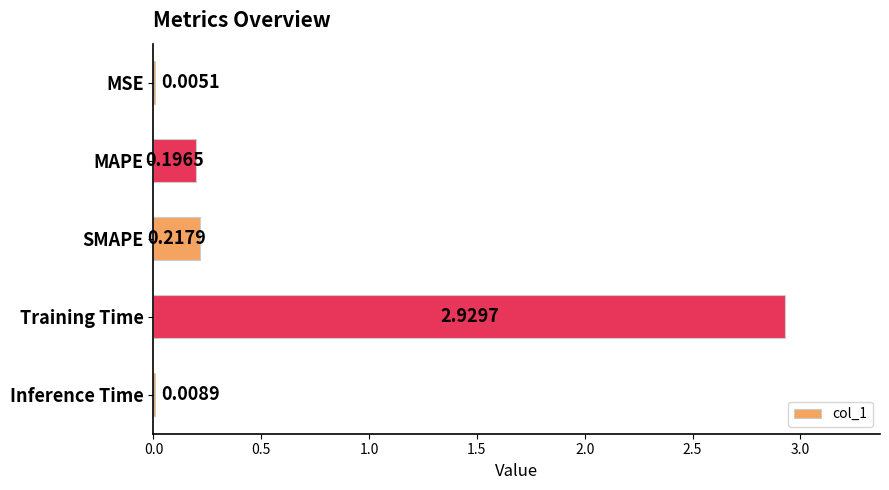

Where is the data nearest to the value 1?

SMAPE